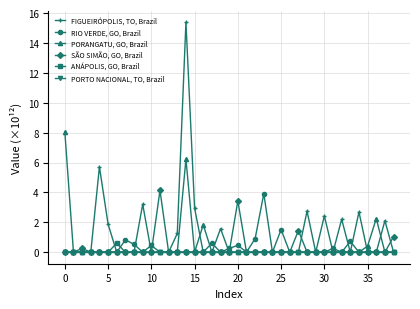

In PORANGATU, GO, Brazil, how many points are higher than both neighbors (excluding endpoints)?

3